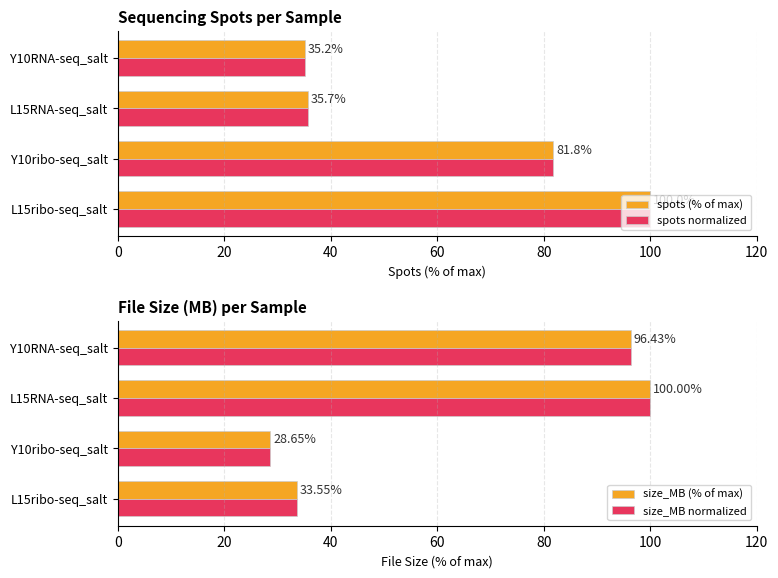

What is the value of the size_MB normalized bar at the 3rd from the left?

100.0